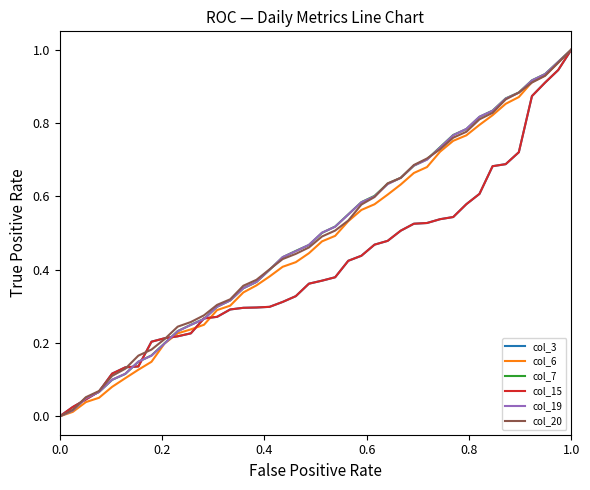

Does the chart have visible grid lines?

No